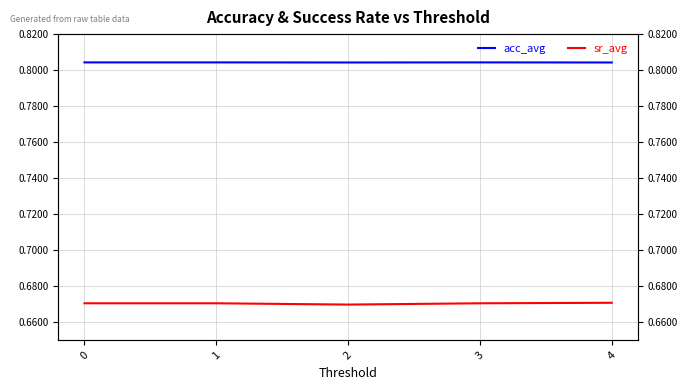

Is the value of sr_avg at 3 greater than the value of acc_avg at 4?

No